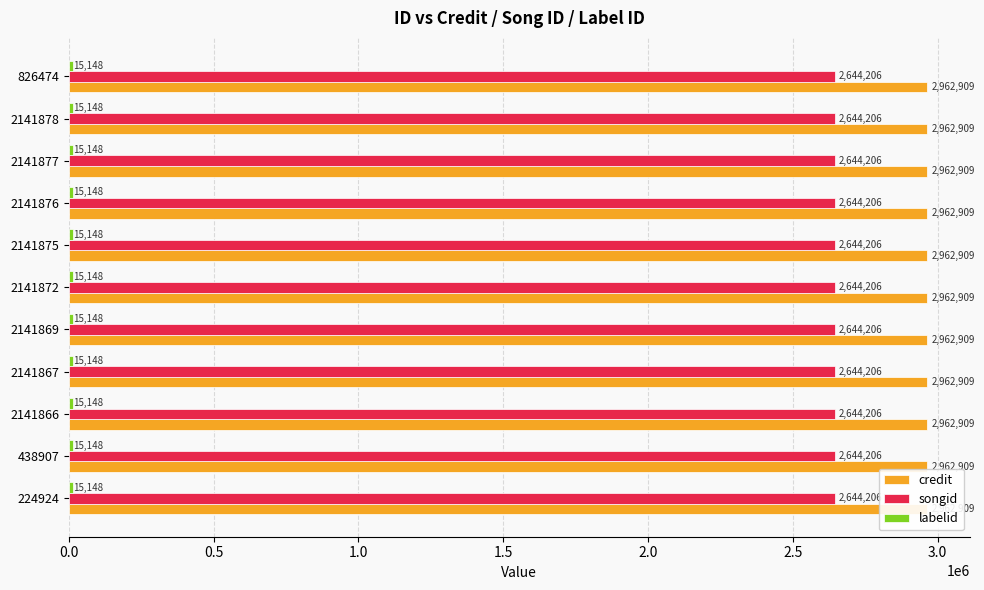

What is the highest value of the songid series?

2644206